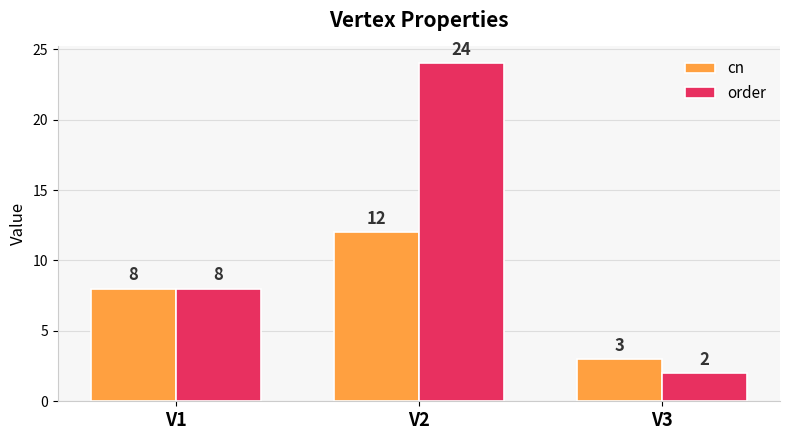

Reading right to left, extract all data points from this chart.

cn: V3=3	V2=12	V1=8
order: V3=2	V2=24	V1=8